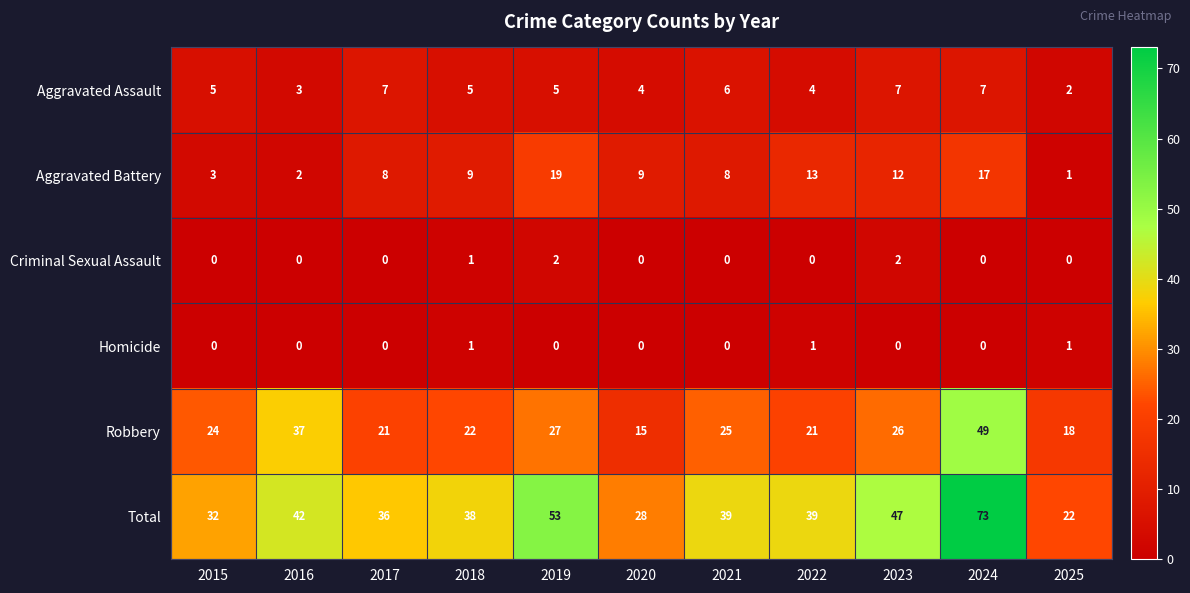

What is the difference between the highest and lowest values at 2015?

32